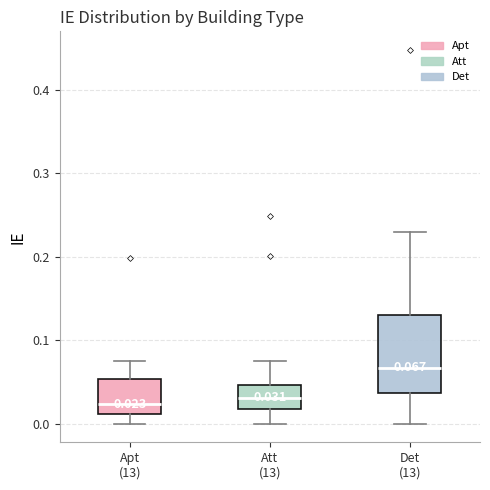

Which box is the tallest, from its lower edge to its upper edge?

Det (13)